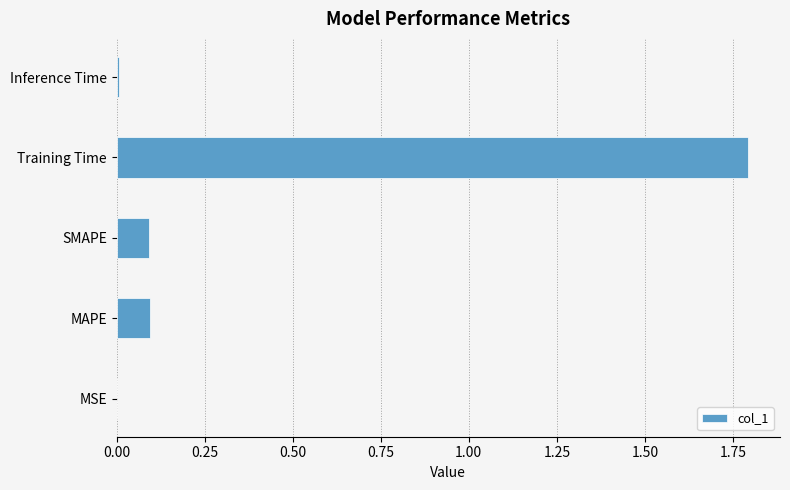

What value does the data have at Training Time?

1.8